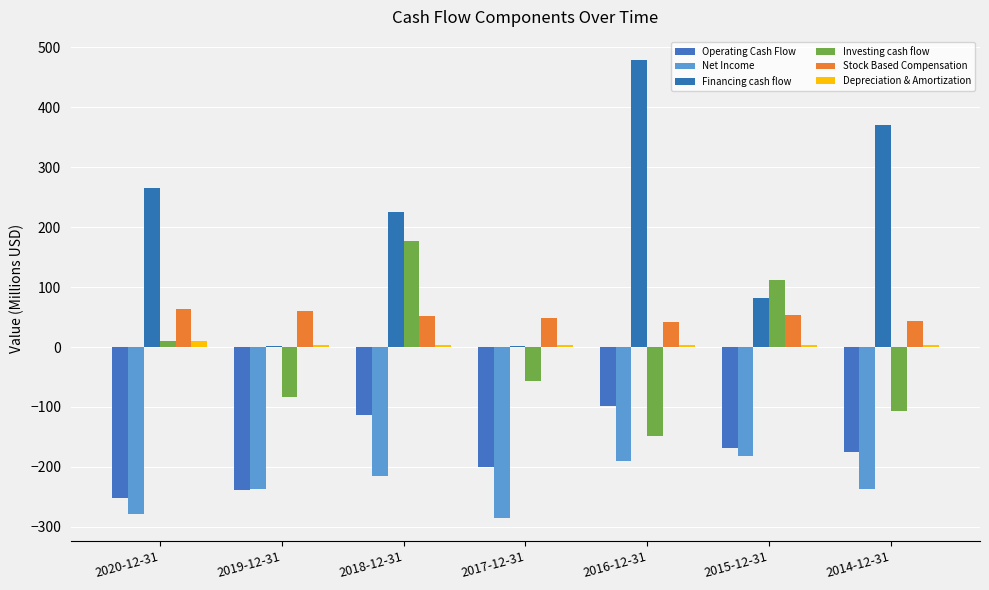

At how many categories does at least one series exceed 135?

4